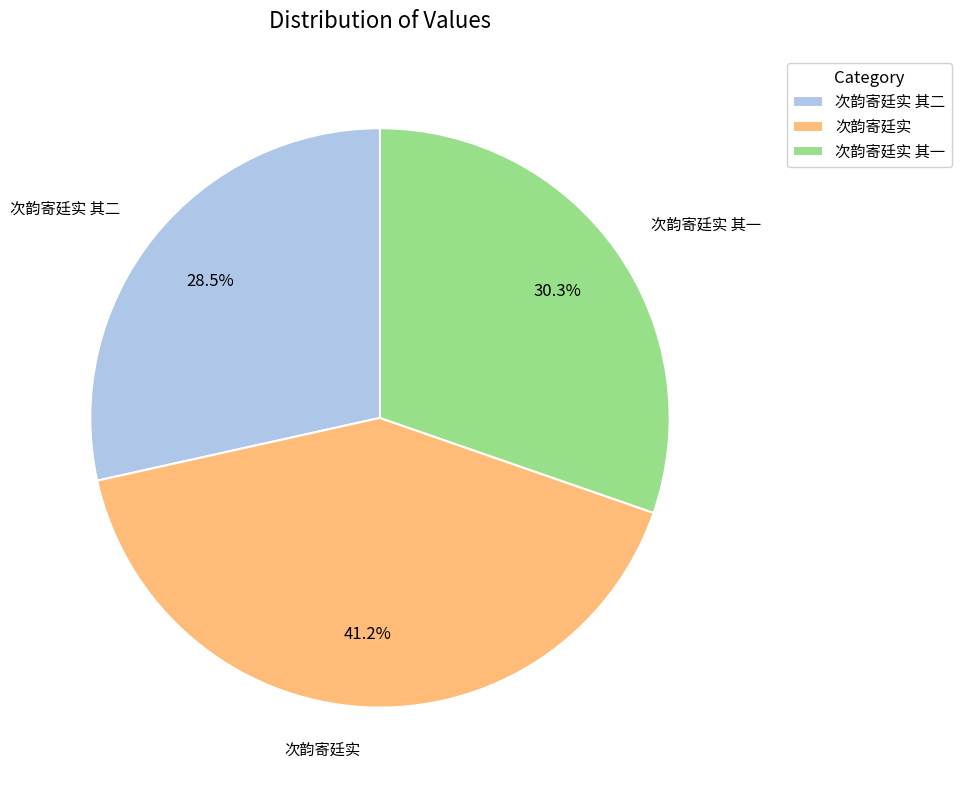

Is there any slice that represents more than half of the pie?

No